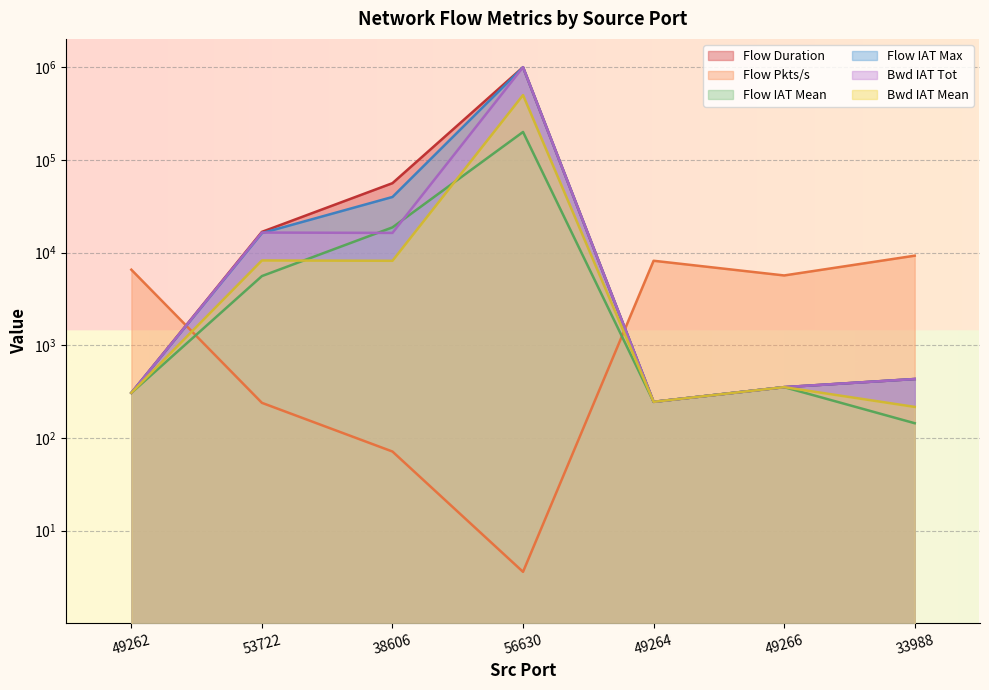

True or false: Flow Duration and Bwd IAT Tot cross at least once.

False